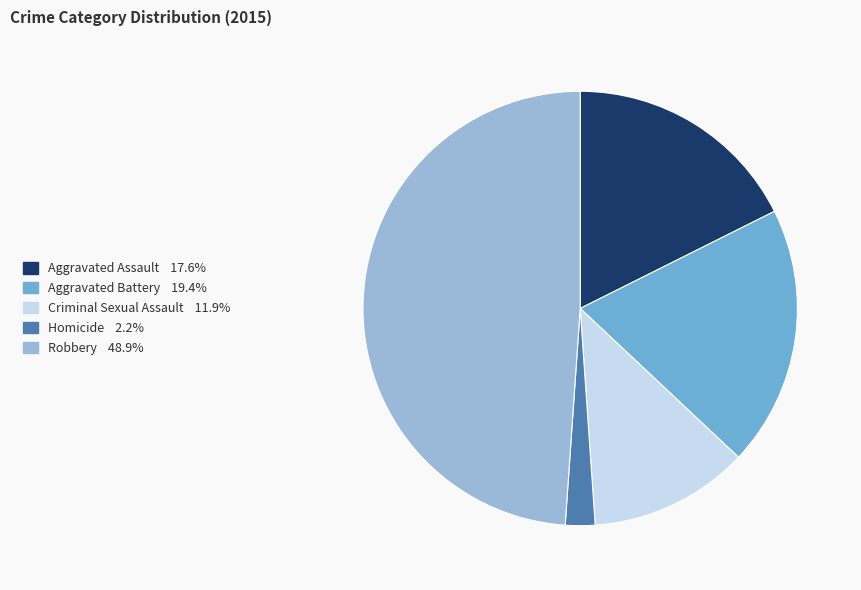

Does Criminal Sexual Assault represent more than half of the total?

No